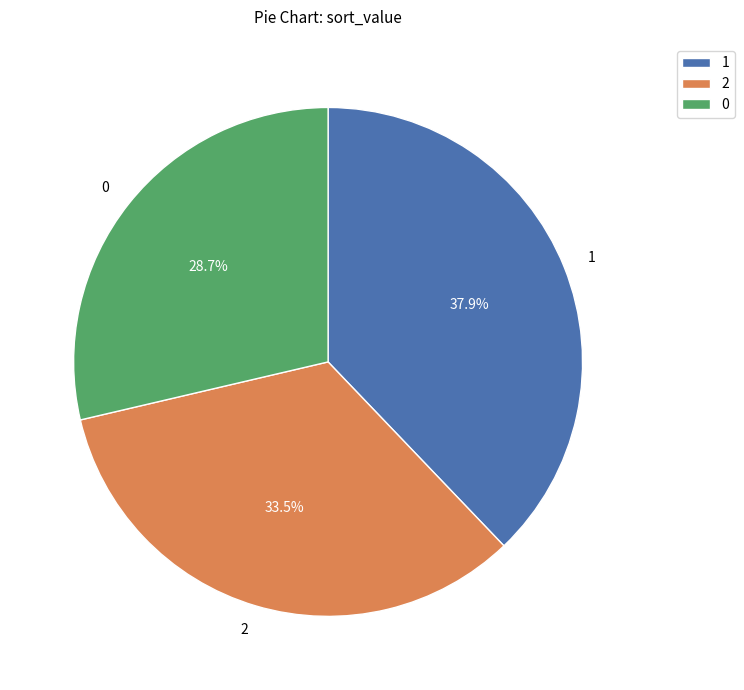

The 2 slice represents 42% of the pie. True or false?

False